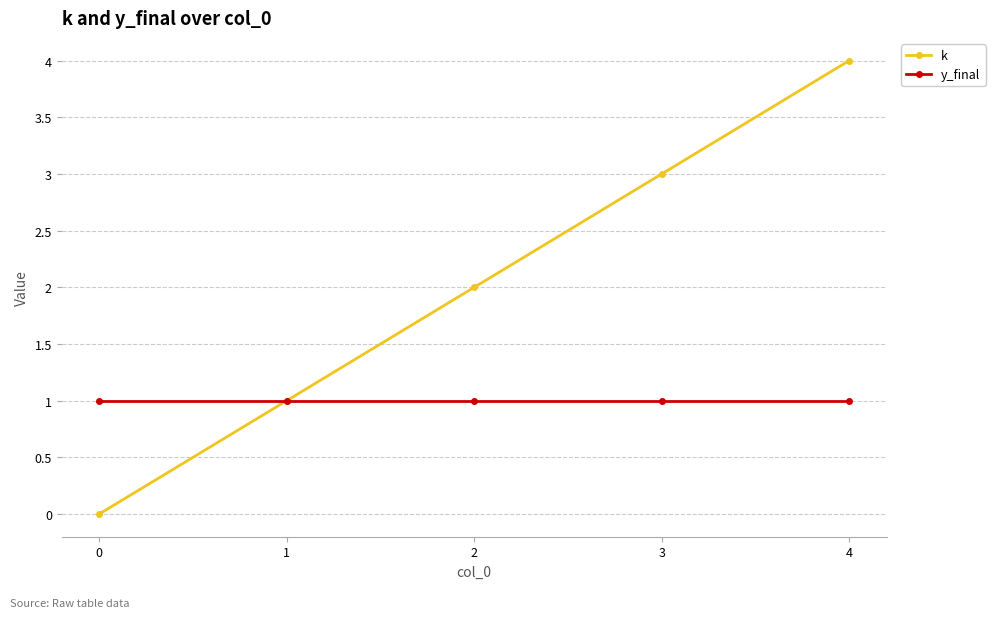

True or false: k has more than 2 interior local peaks.

False